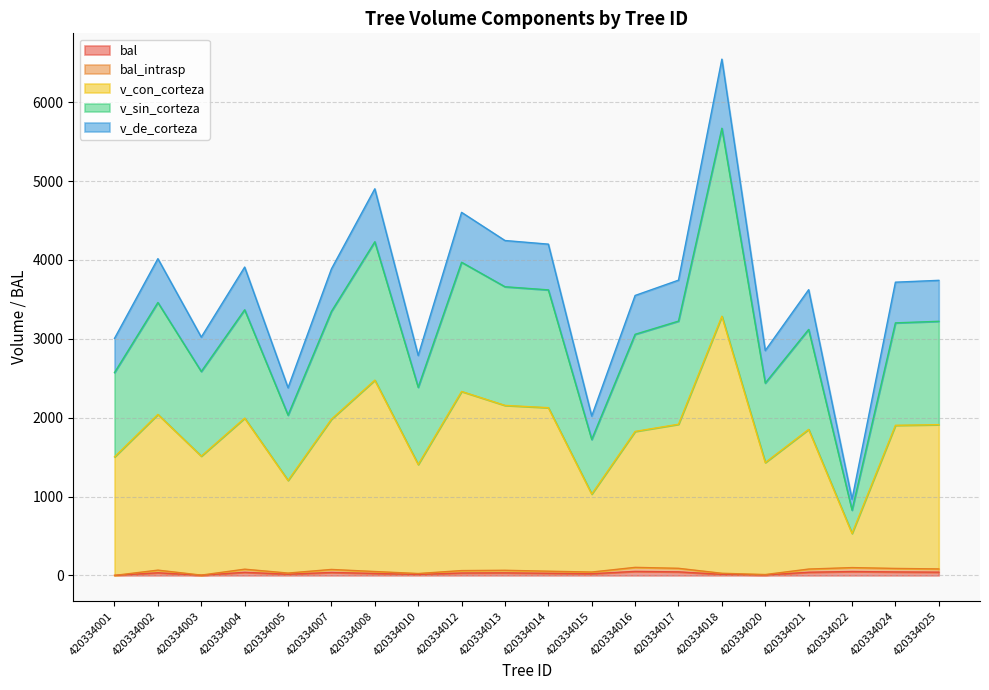

Between 420334008 and 420334017, which series saw the biggest shift?

v_con_corteza